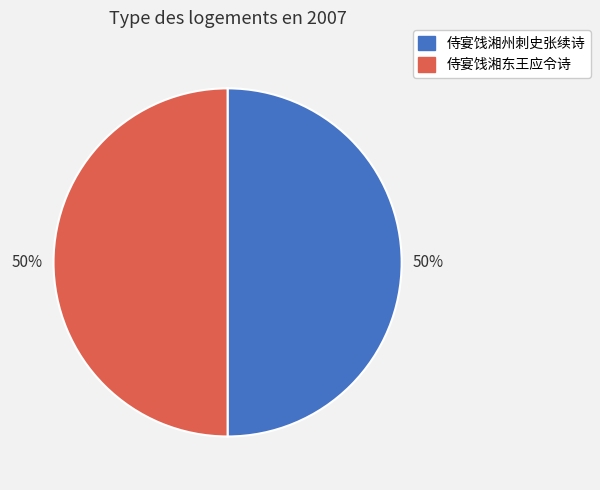

To the nearest percent, what portion does 侍宴饯湘东王应令诗 represent?

50%